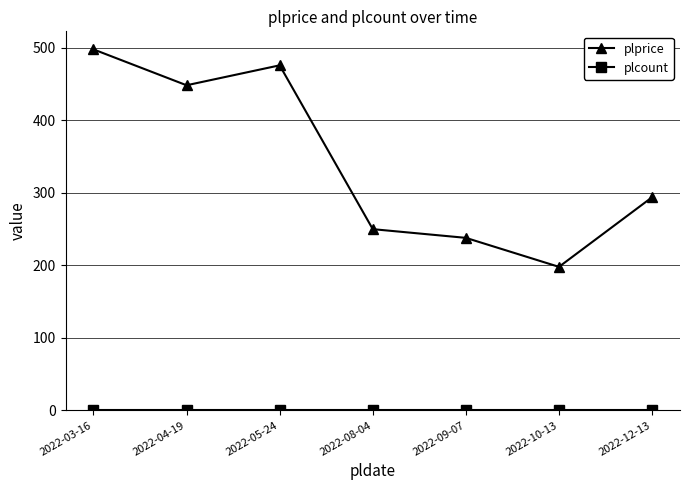

What is the minimum value for plprice?

198.0